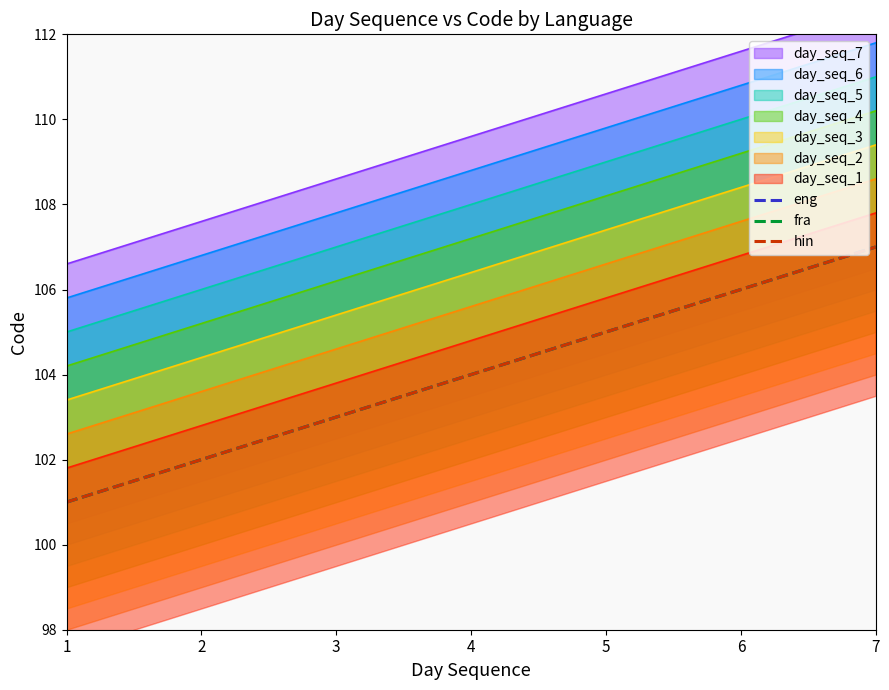

What is the difference between the eng values at 2 and 6?

4